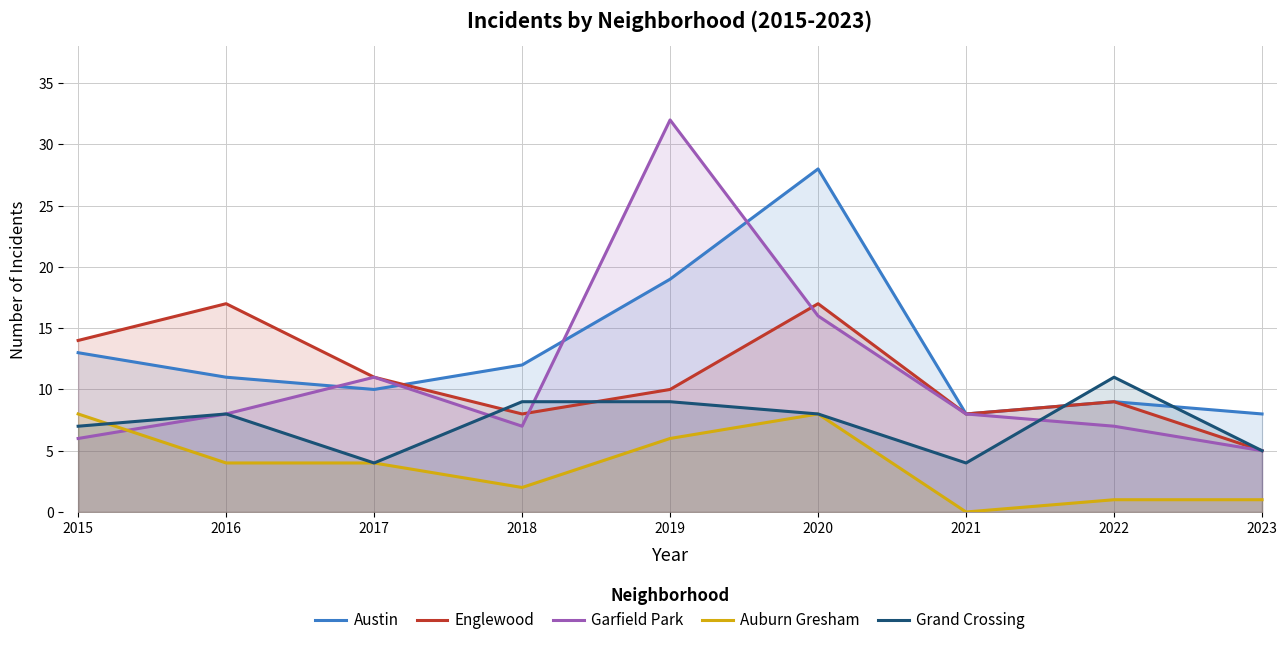

Reading left to right, extract all data points from this chart.

Austin: 13	11	10	12	19	28	8	9	8
Englewood: 14	17	11	8	10	17	8	9	5
Garfield Park: 6	8	11	7	32	16	8	7	5
Auburn Gresham: 8	4	4	2	6	8	0	1	1
Grand Crossing: 7	8	4	9	9	8	4	11	5